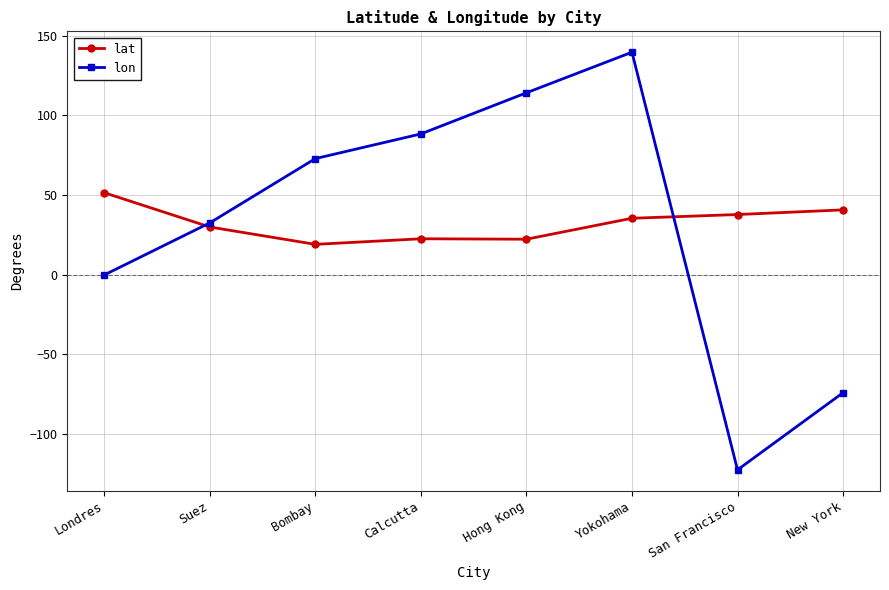

What position from the left is San Francisco?

7